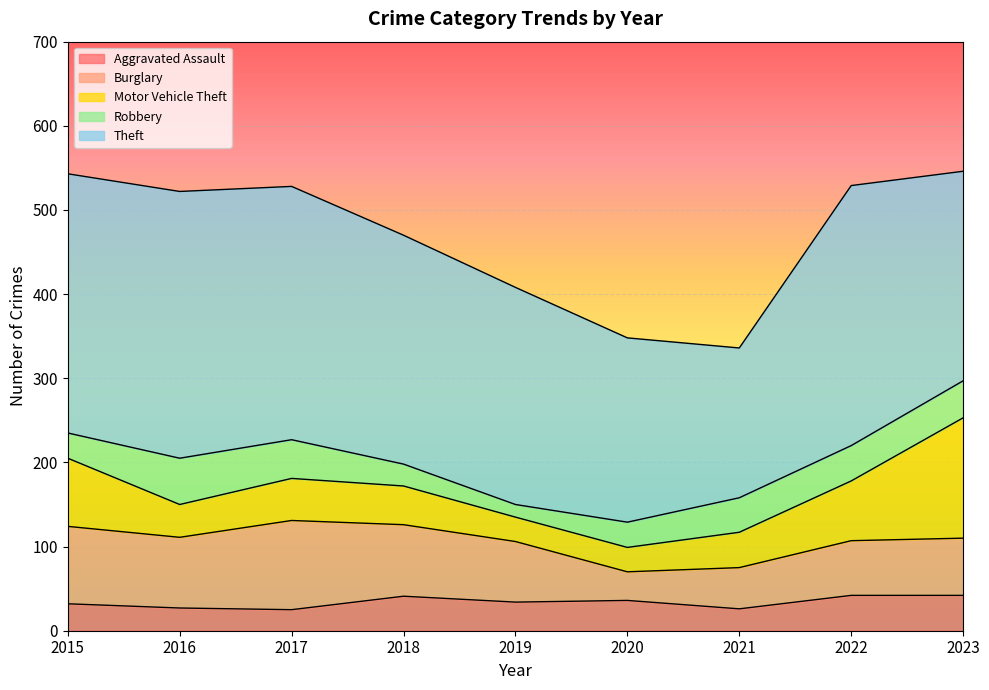

Is the value of Motor Vehicle Theft at 2020 greater than the value of Theft at 2019?

No